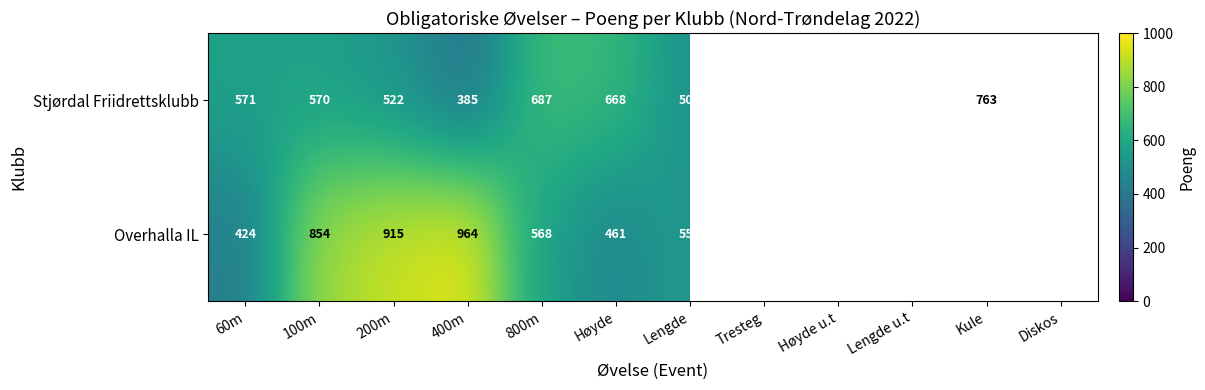

What is the average value of the Stjørdal Friidrettsklubb series?

536